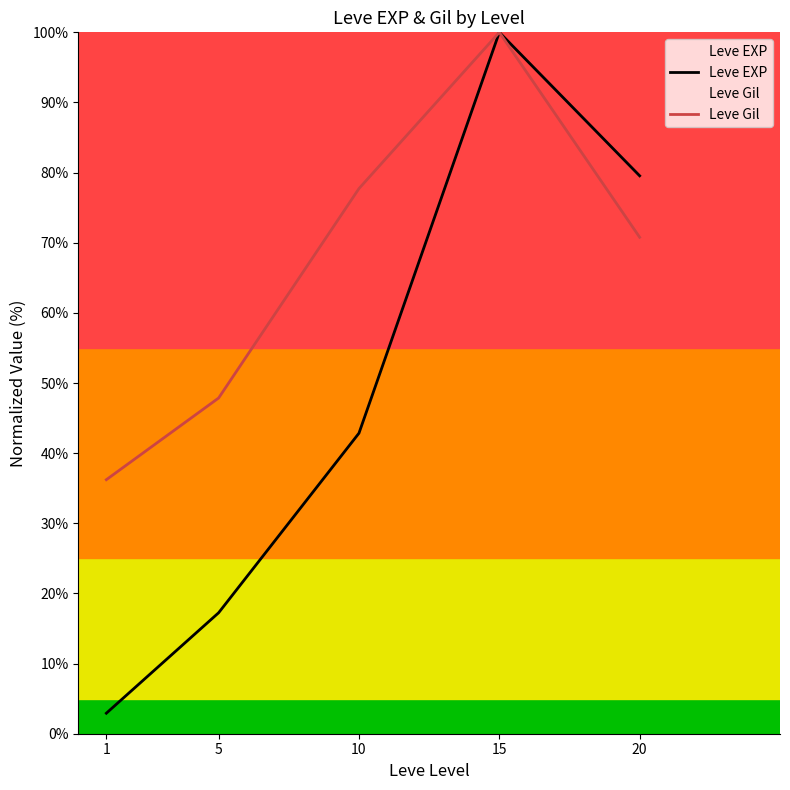

Reading left to right, transcribe all the data shown in this chart.

Leve EXP: 2.9	17.2	42.8	100.0	79.5
Leve Gil: 36.2	47.9	77.7	100.0	70.8